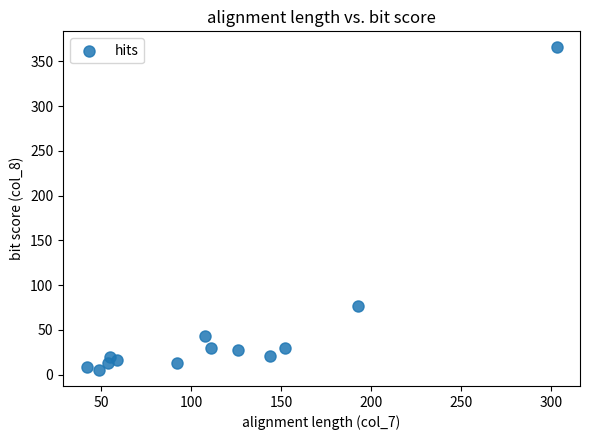

What Y value in the scatter plot is closest to 185?

77.1